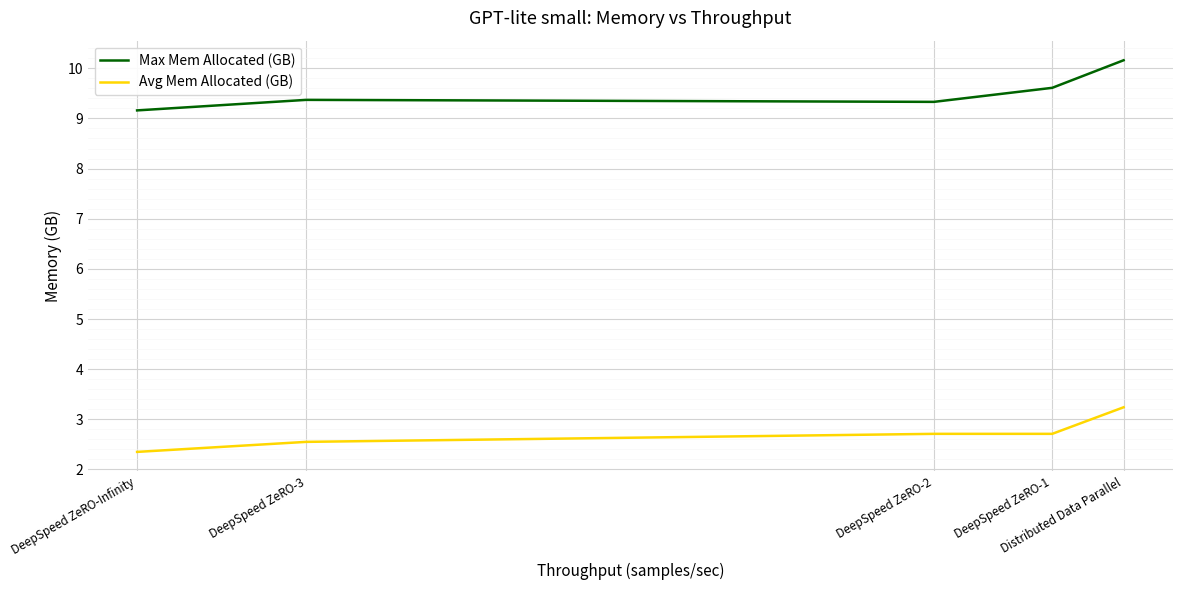

What is the lowest value of the Avg Mem Allocated (GB) series?

2.4